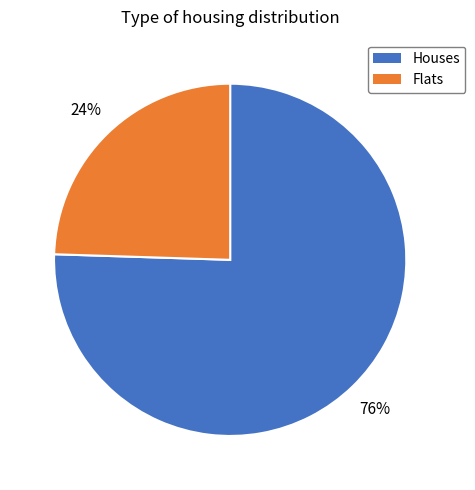

To the nearest percent, what is the average slice percentage?

50%